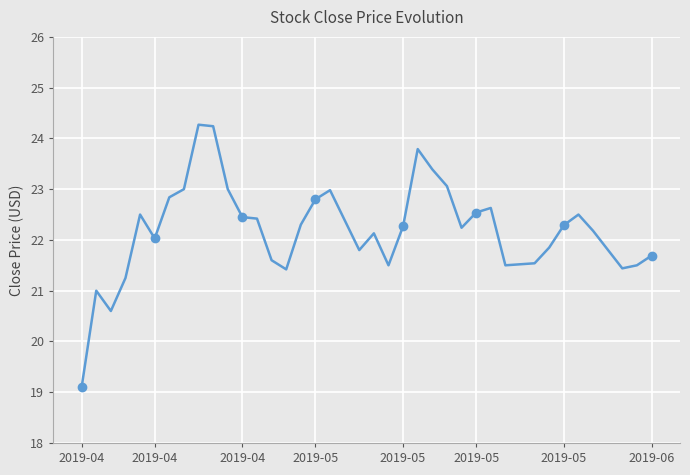

What is the difference between the maximum and minimum values?

5.2